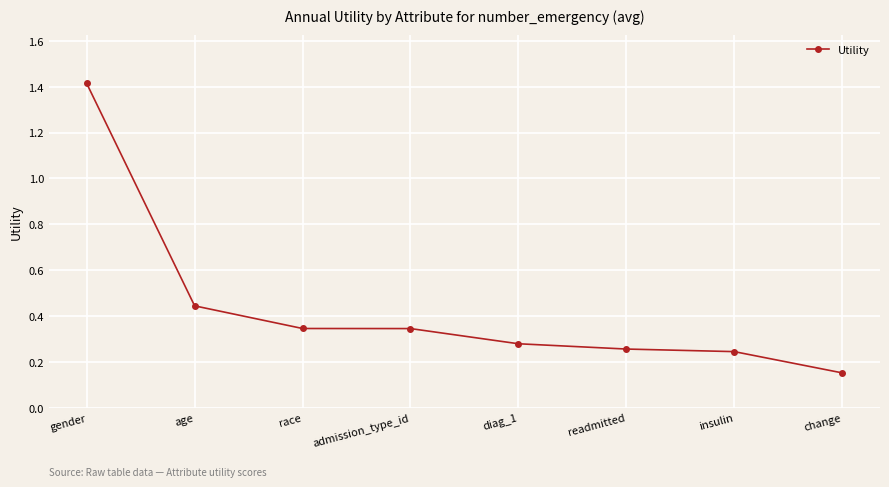

What is the change in value from gender to race?

-1.1